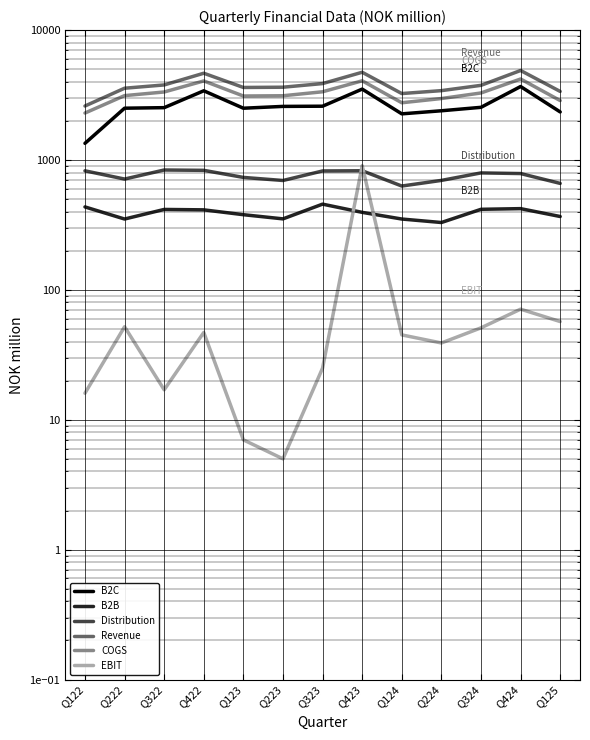

True or false: Revenue and B2B intersect in this chart.

False